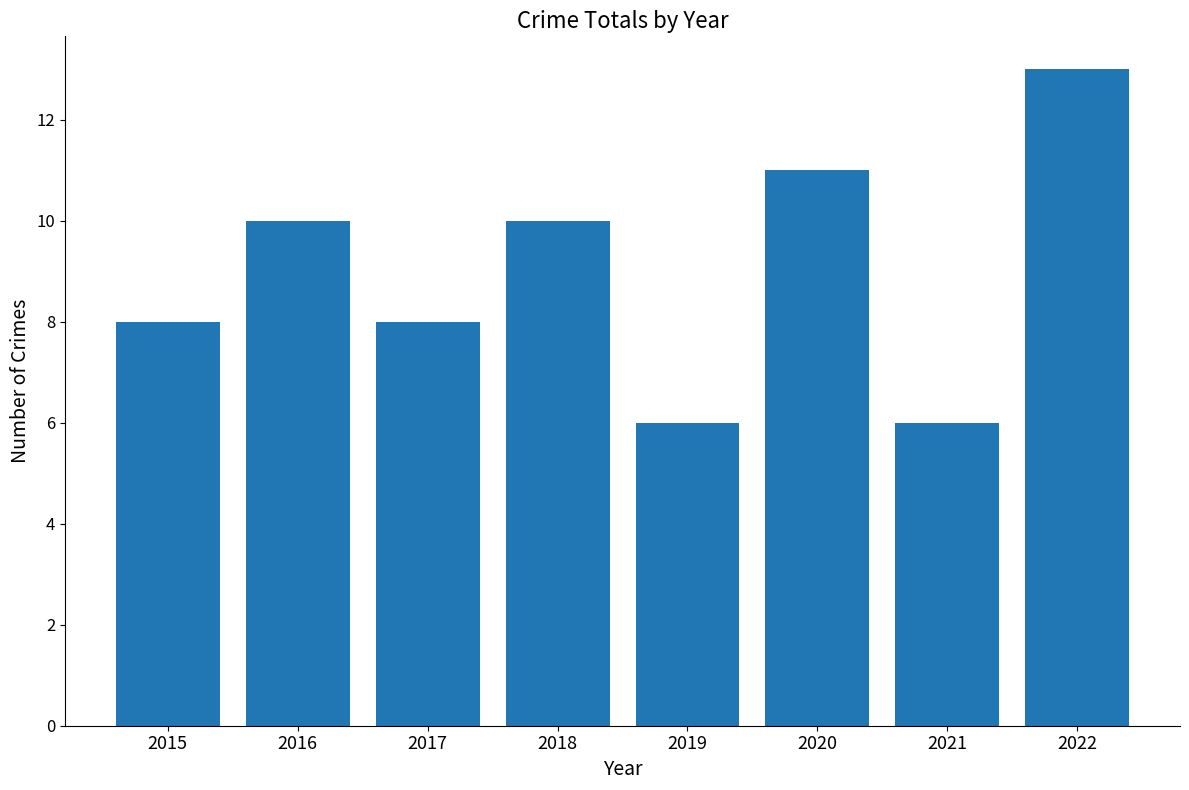

What is the difference between the maximum and minimum values?

7